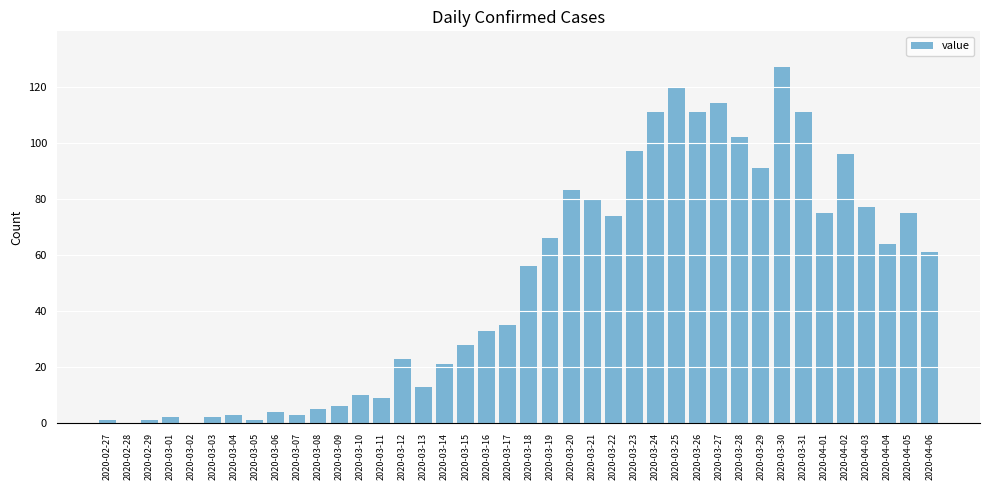

What is the ratio of the value at 2020-03-15 to the value at 2020-03-16?

0.8